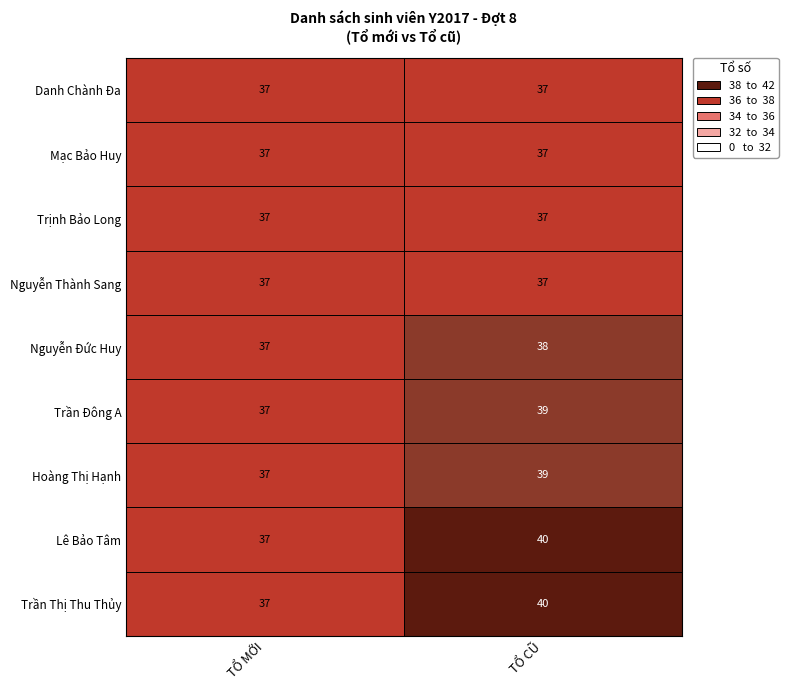

What is the difference between the highest and lowest values at TỔ CŨ?

3